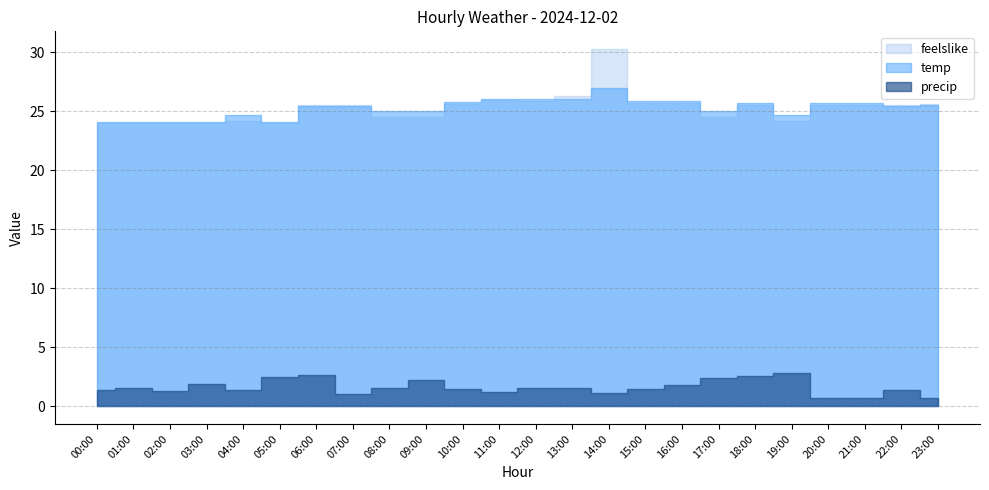

After their last crossing, which series has the higher values: feelslike or temp?

feelslike